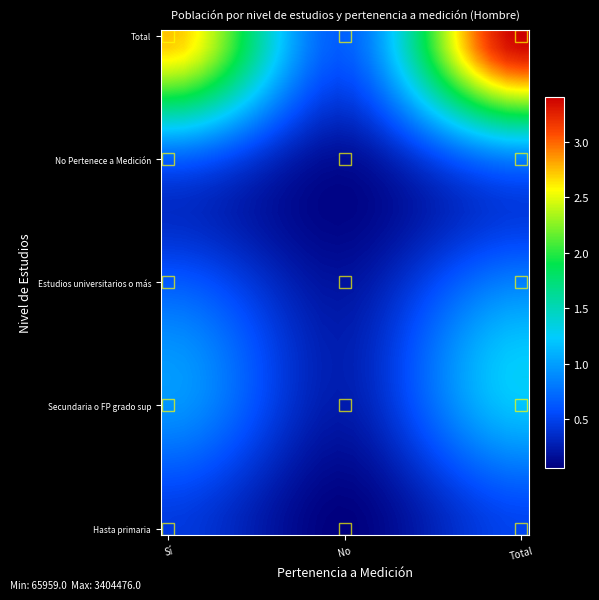

Count the number of categories in the chart.

24